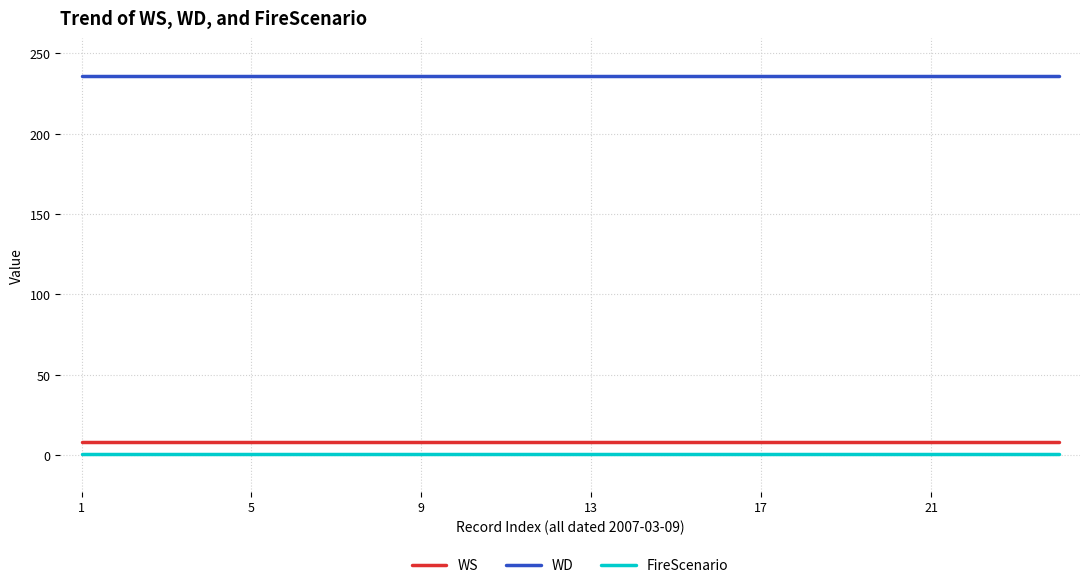

What is the minimum value for WS?

8